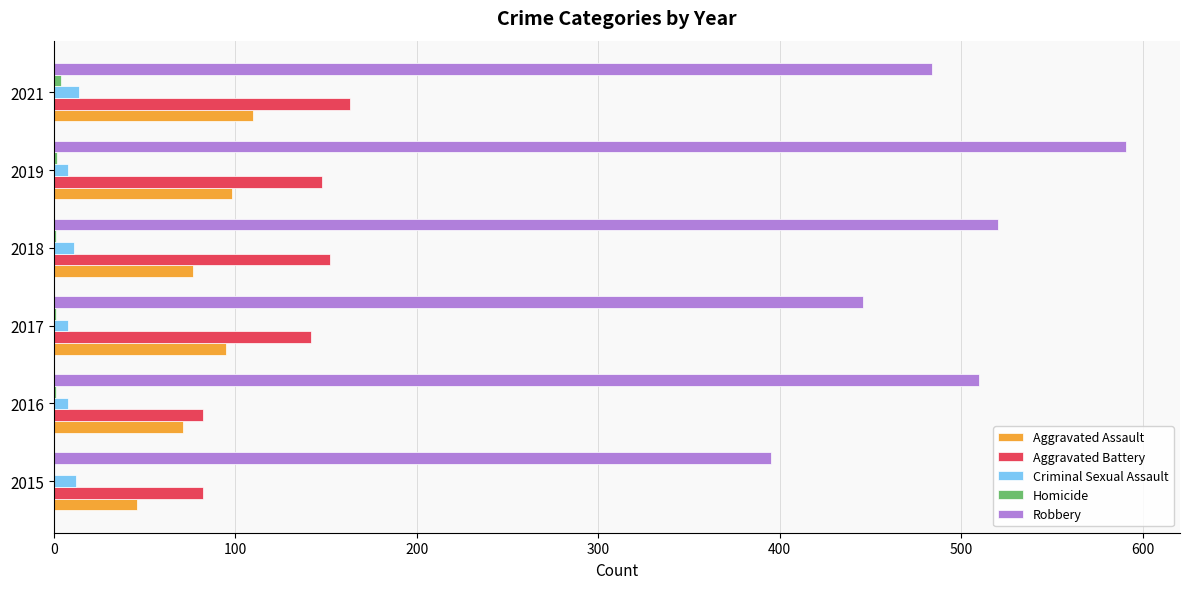

Is the value of Robbery at 2019 greater than the value of Aggravated Assault at 2019?

Yes